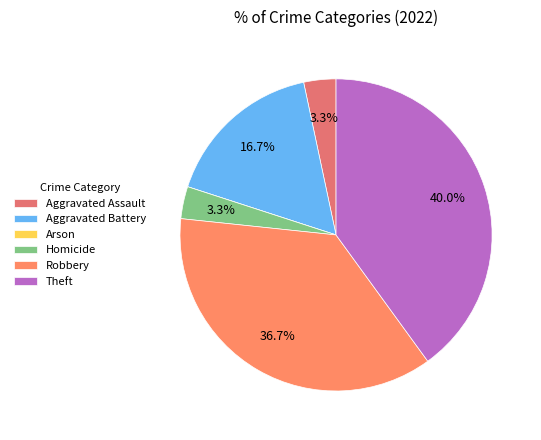

What portion of the pie excludes Theft?

60.0%